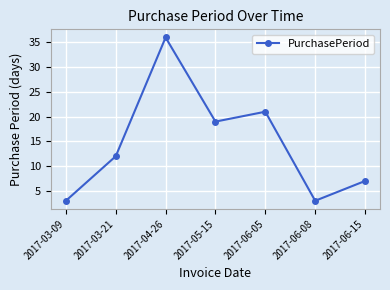

True or false: the data shows 7 at 2017-06-15.

True